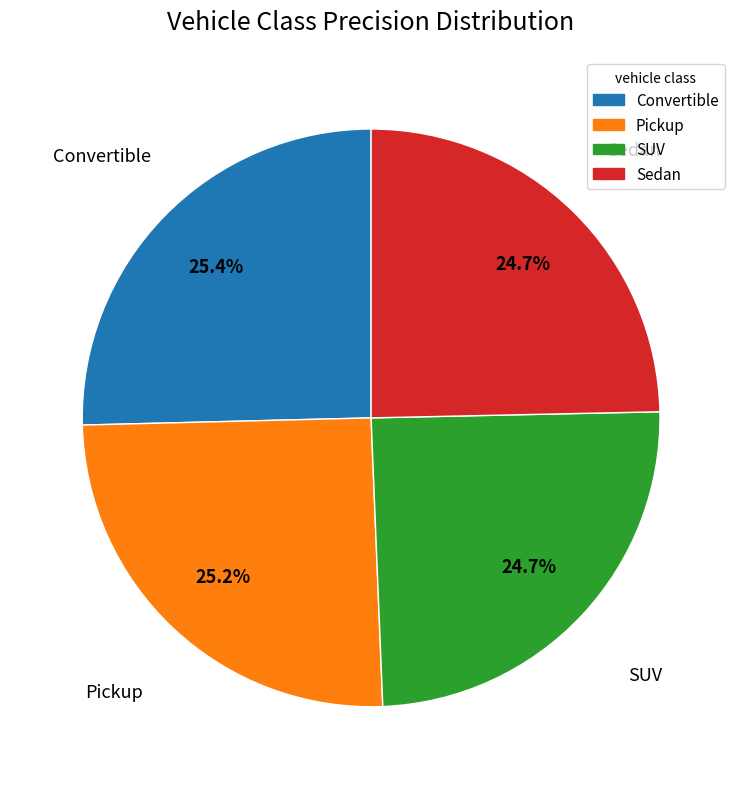

Is Pickup the majority of the pie?

No